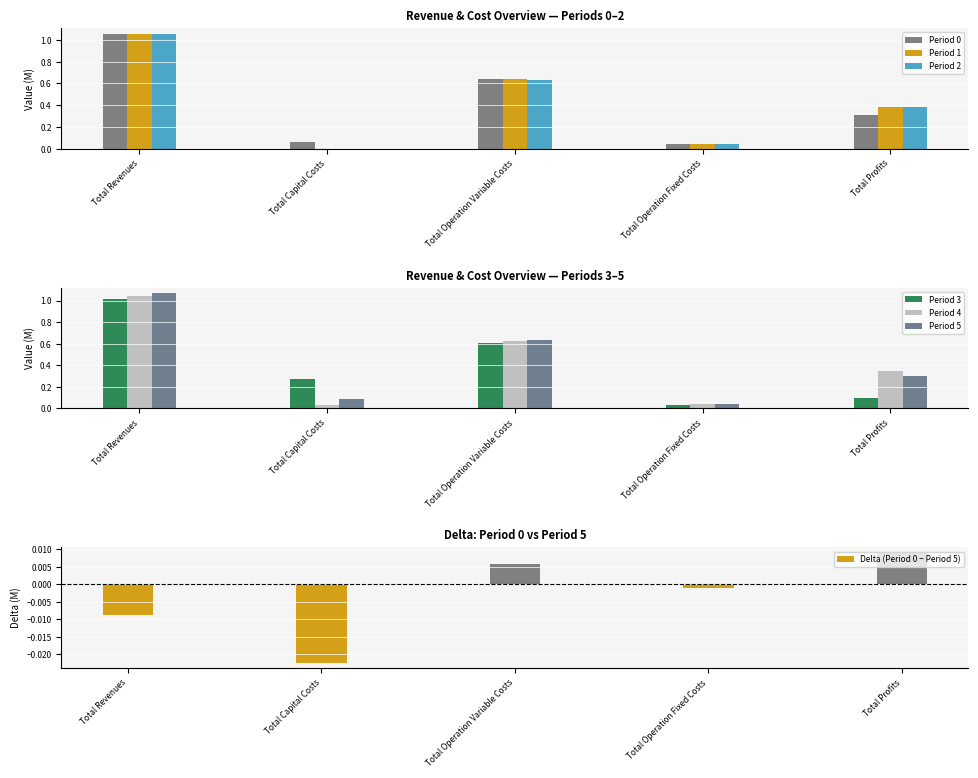

True or false: Period 0 has a value of 0.4 at Total Operation Variable Costs.

False